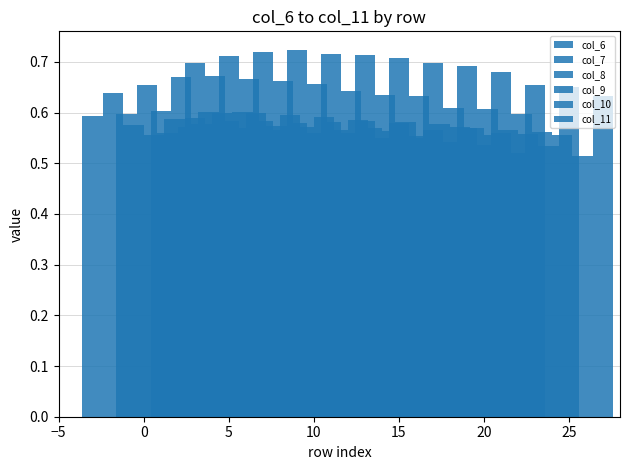

The col_7 series shows 1.0 at 10. True or false?

False